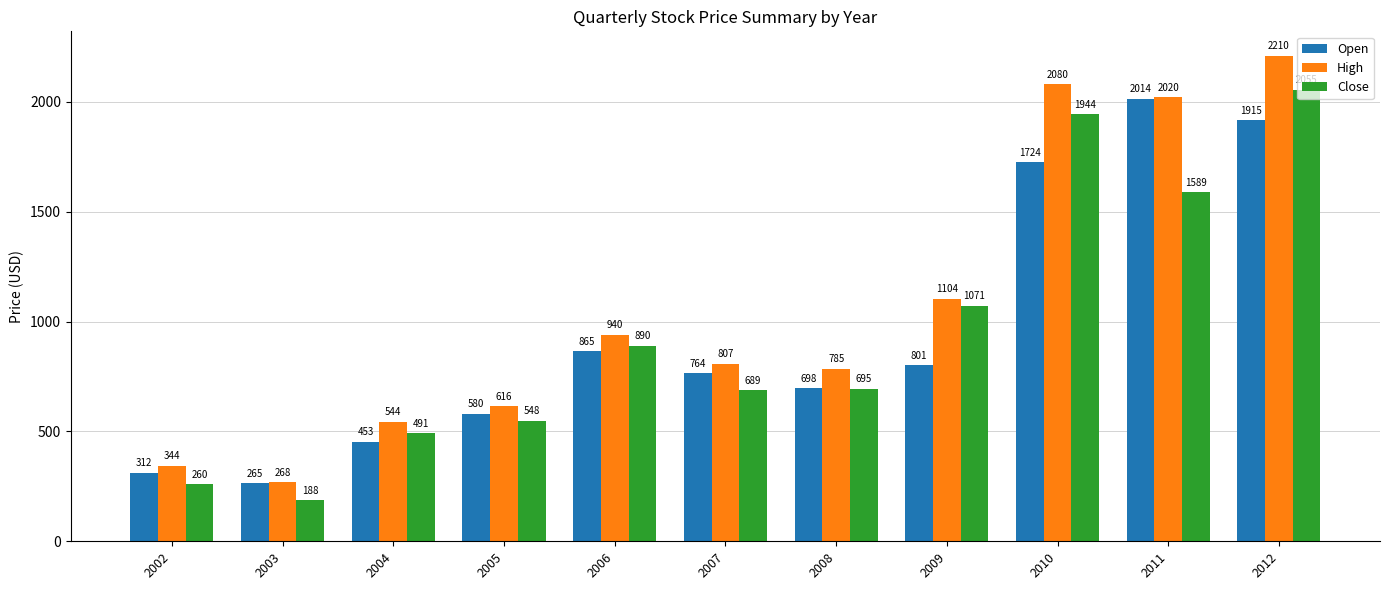

Is it true that Close equals 2055.2 at 2012?

True